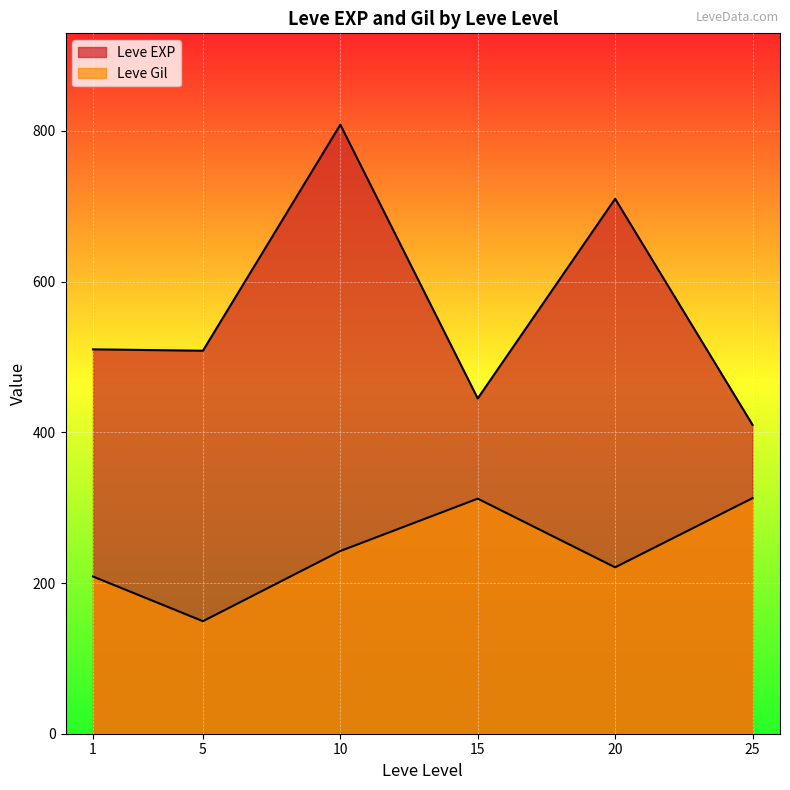

Does the chart display data point markers on the line(s)?

No